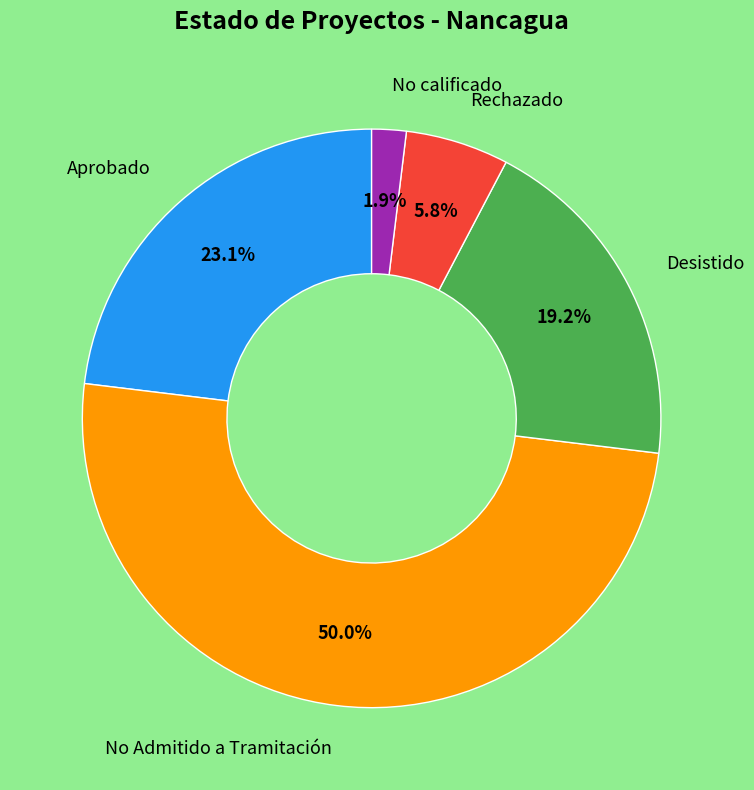

Which category has the biggest portion of the pie?

No Admitido a Tramitación